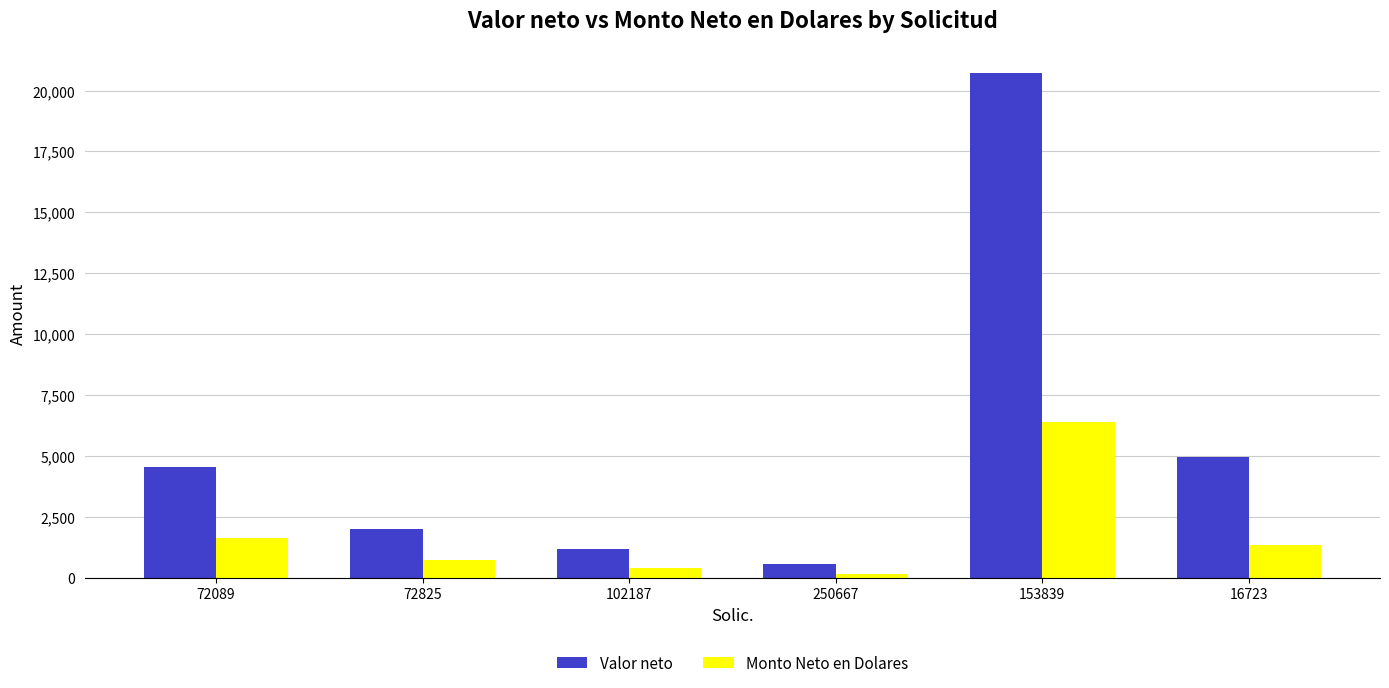

At how many categories does at least one series exceed 9864?

1